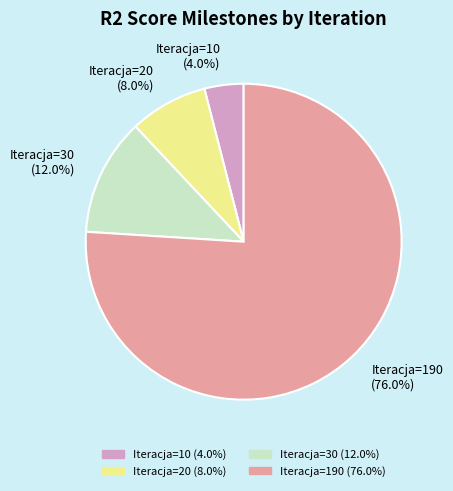

Which slice is the largest?

Iteracja=190